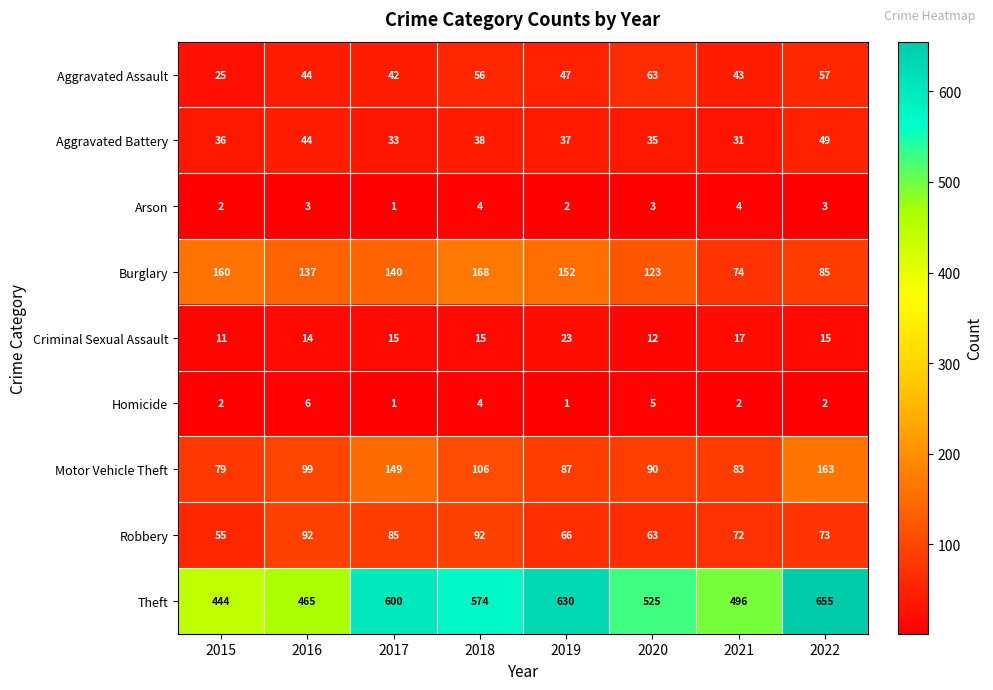

How many distinct data groups are displayed?

9